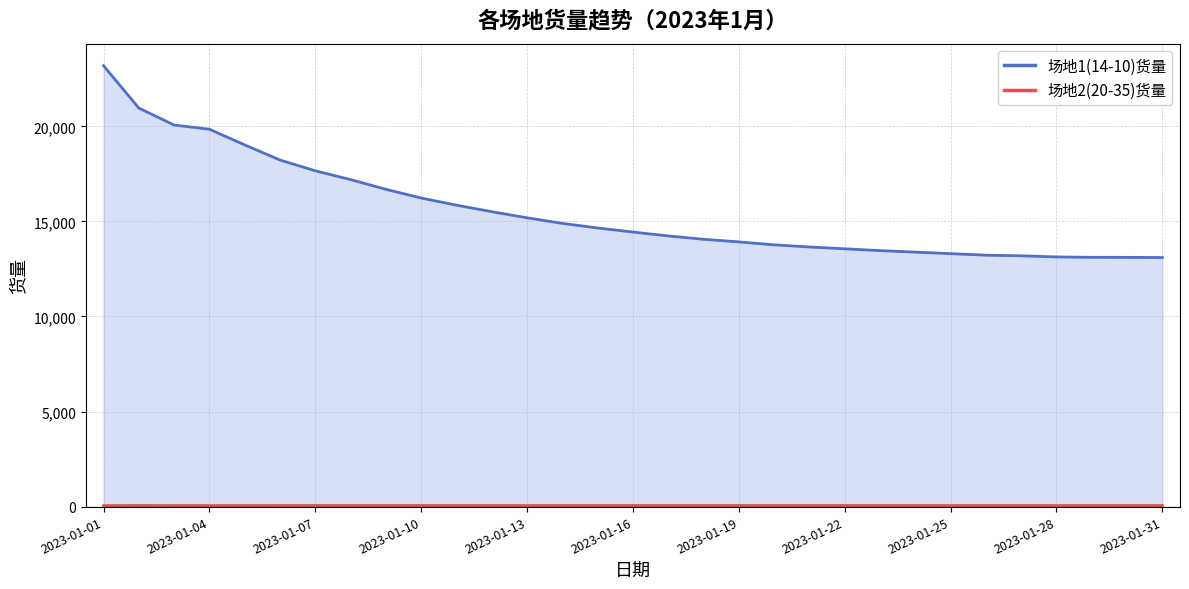

True or false: 场地2(20-35)货量 and 场地1(14-10)货量 intersect in this chart.

False